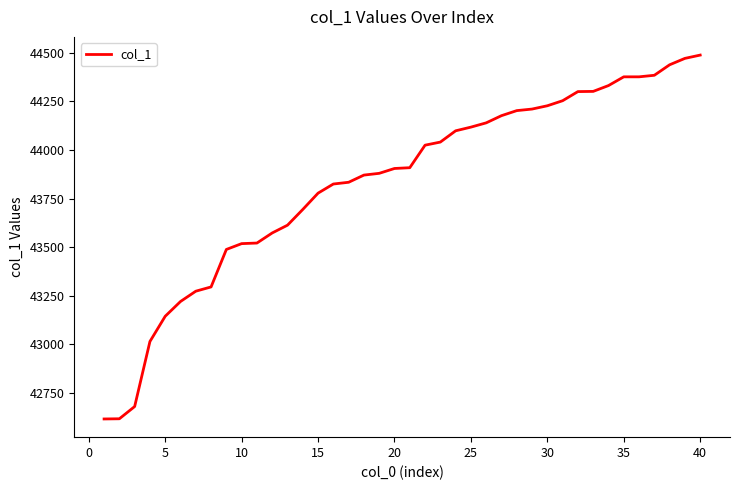

What is the smallest value displayed?

42615